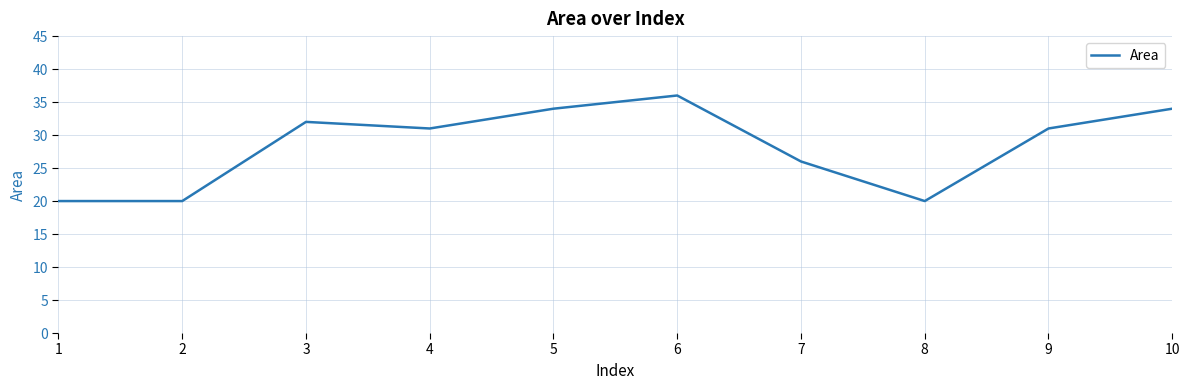

Is it true that the value at 3 is 32?

True